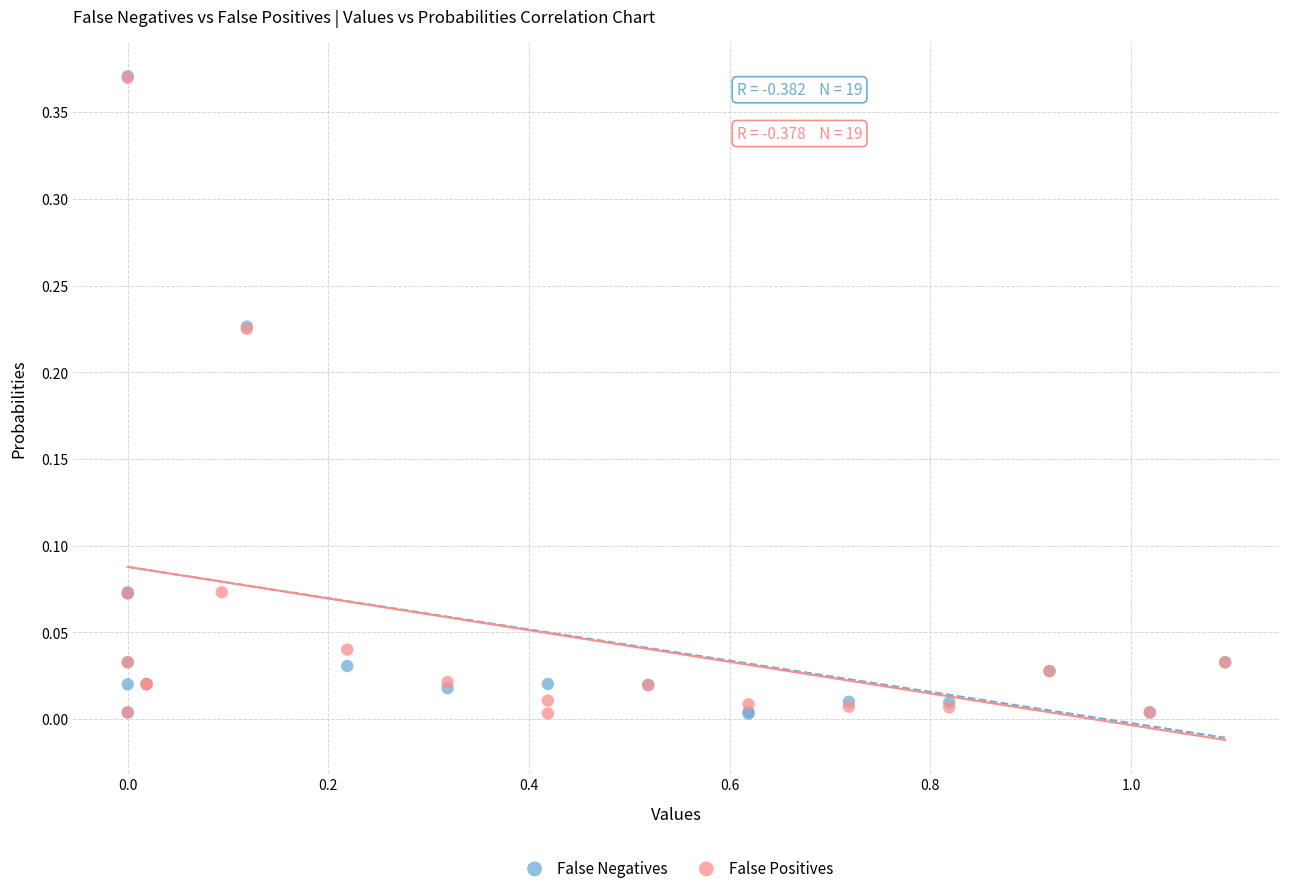

Which series has the largest Y range (max minus min)?

False Negatives